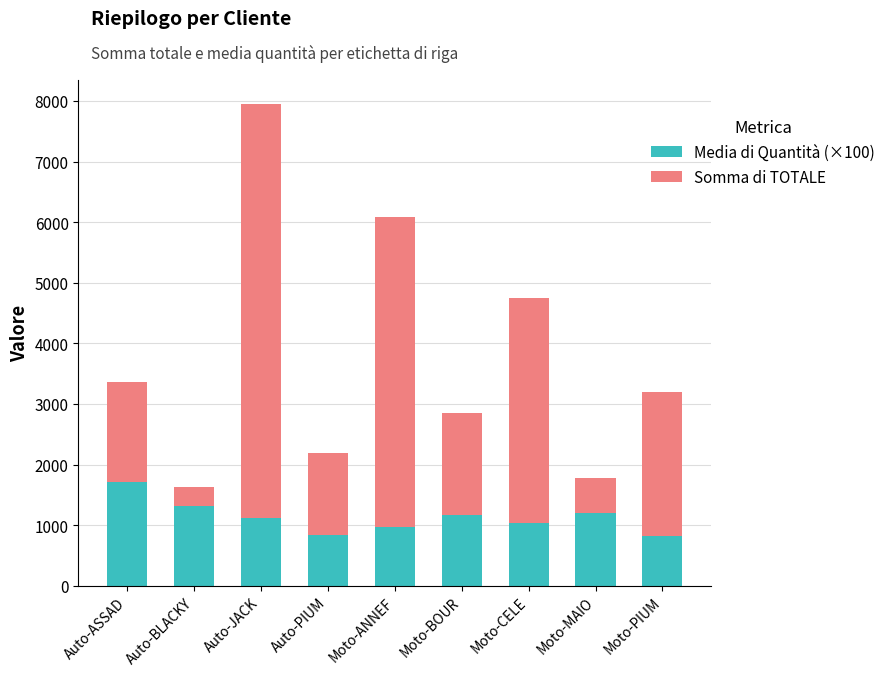

At which label does Media di Quantità (×100) reach its peak?

Auto-ASSAD